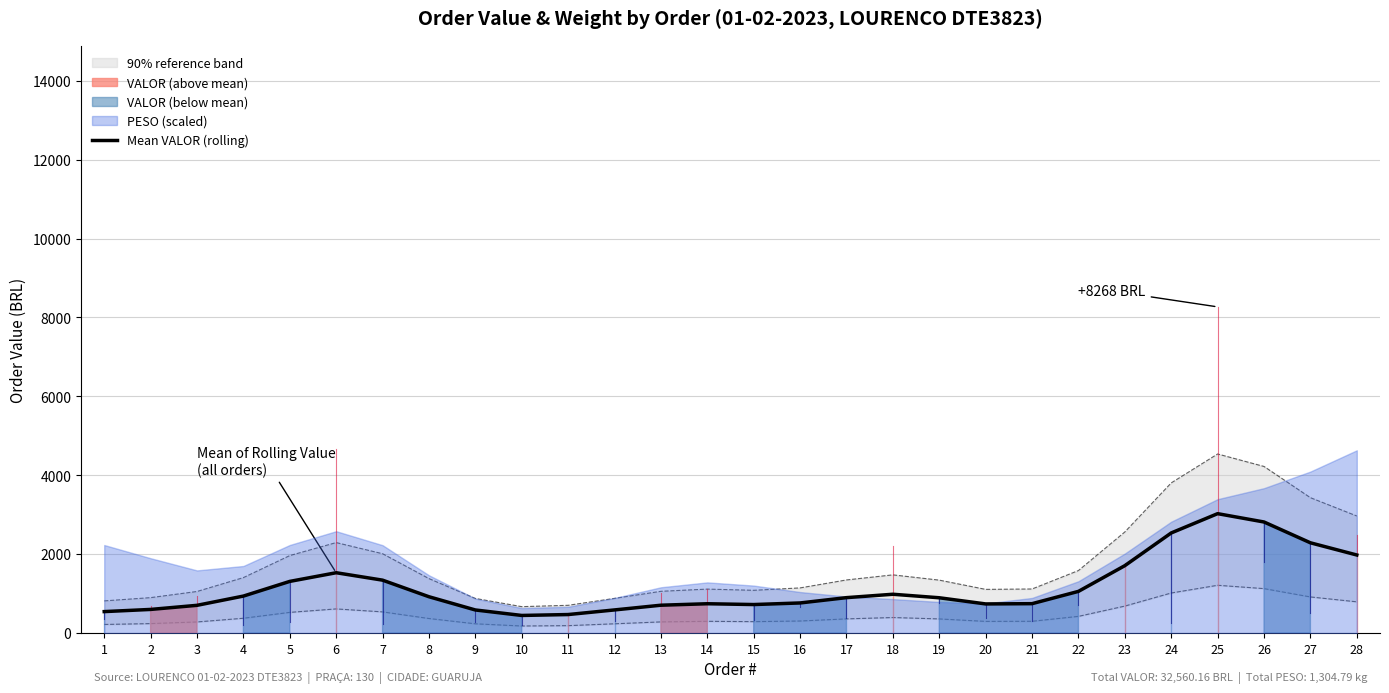

Where is the first local minimum?

10